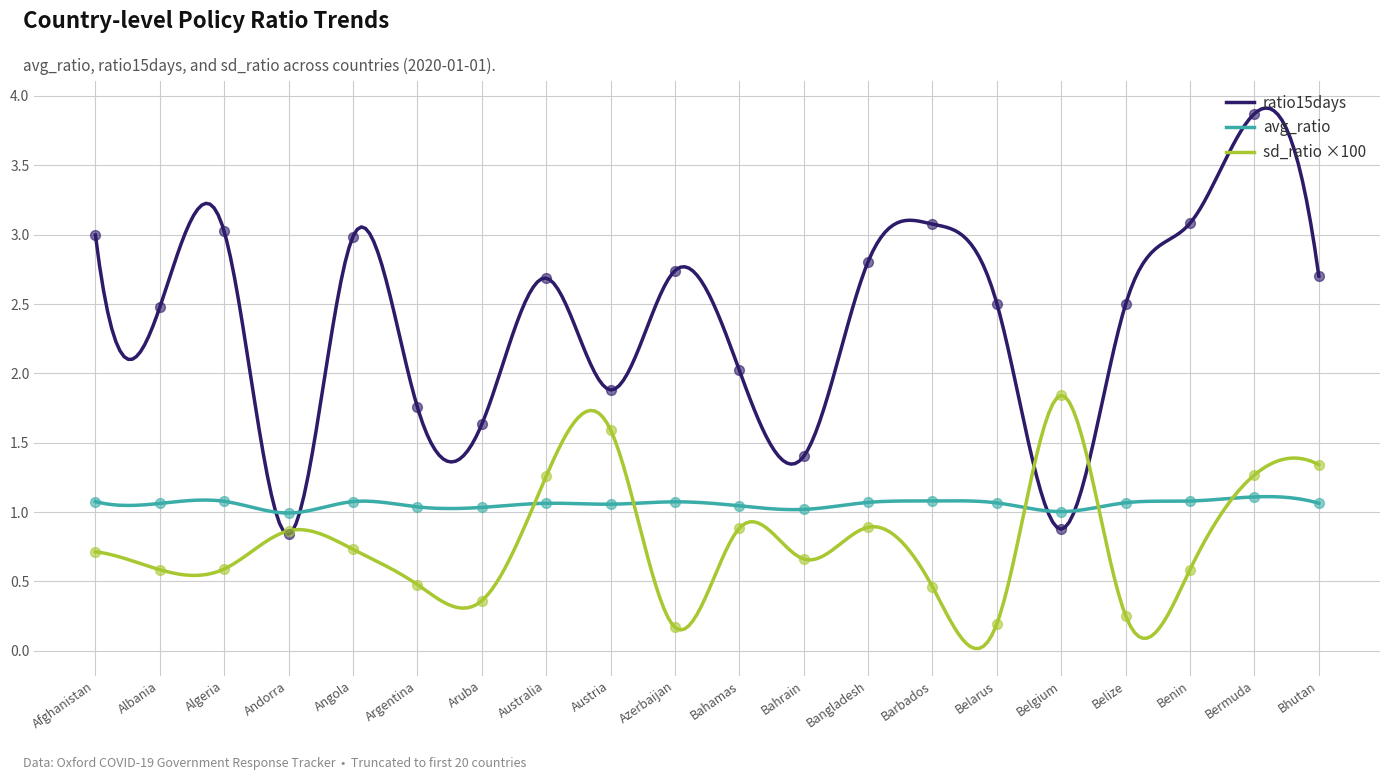

At which category is the sum across all series the highest?

Bermuda